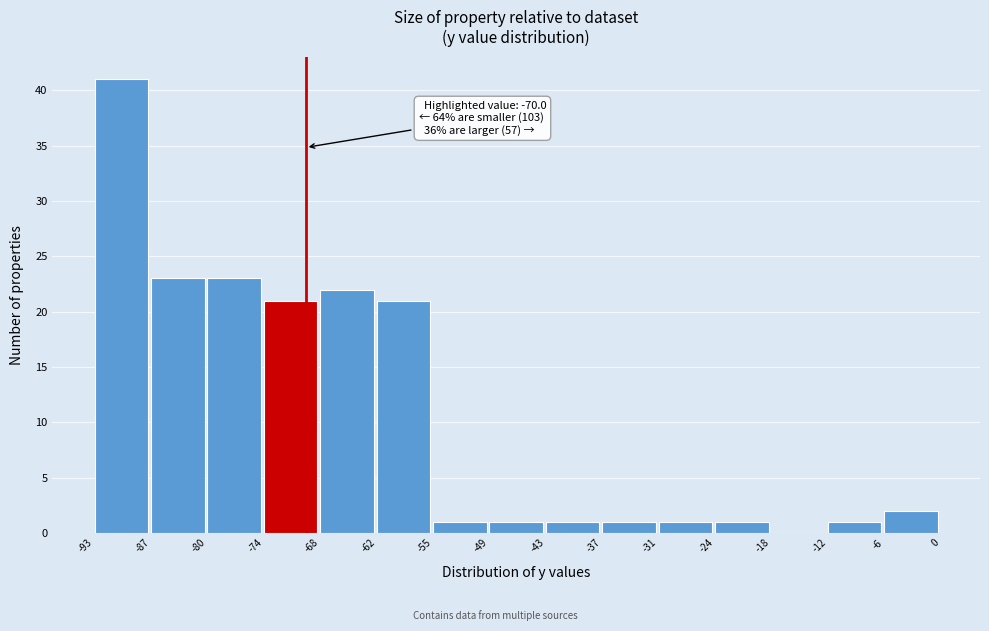

Which range on the x-axis has the tallest bar?

-93 to -87